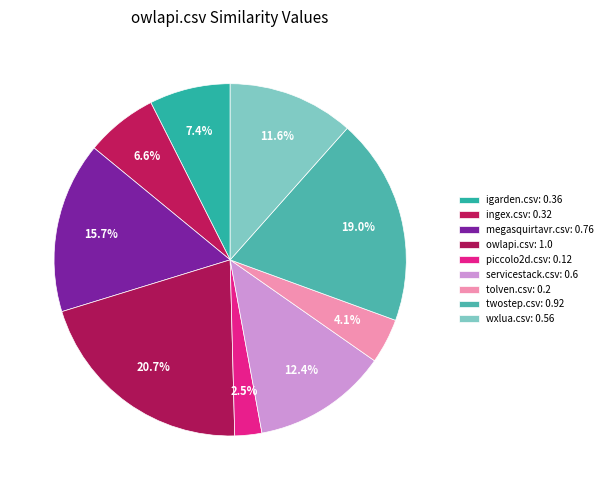

How many slices are in this pie chart?

9